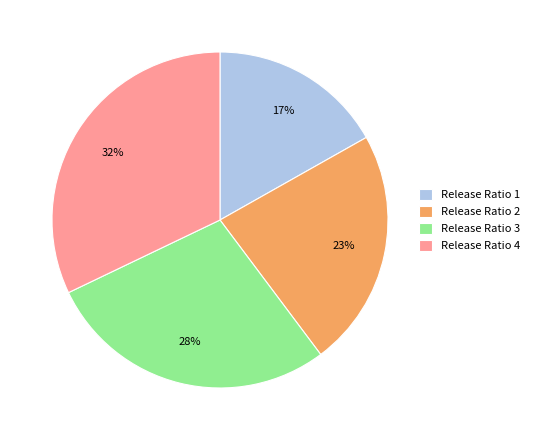

What percentage is the Release Ratio 2 slice, to the nearest percent?

23%